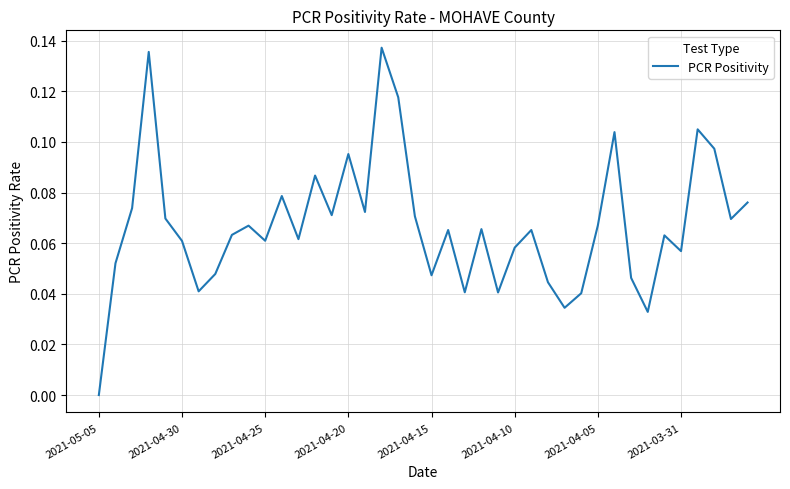

True or false: there are more than 2 points higher than both neighbors.

True